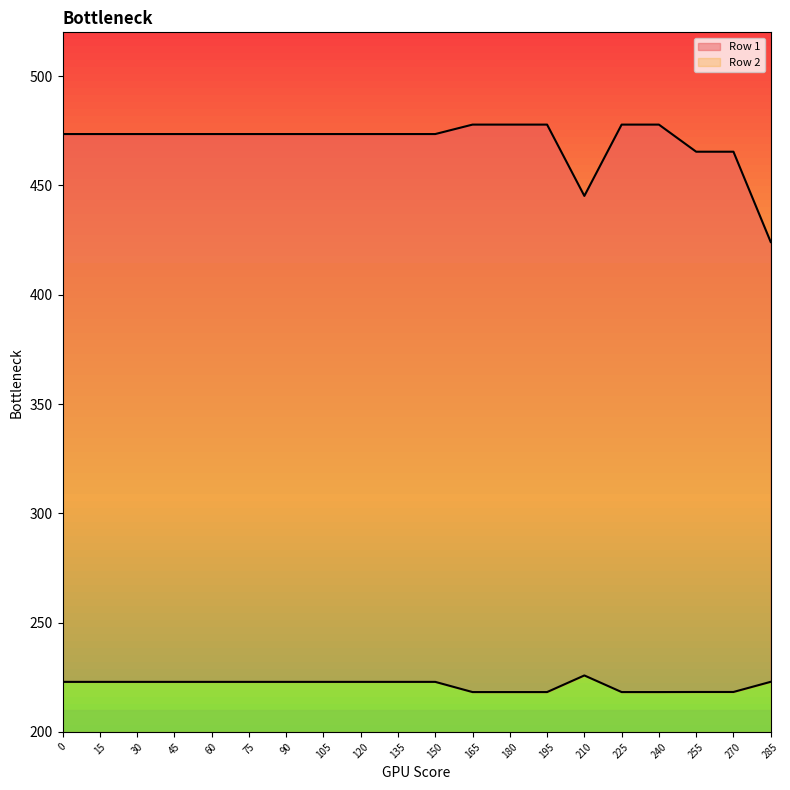

True or false: Row 1 has a value of 218.3 at 255.

True